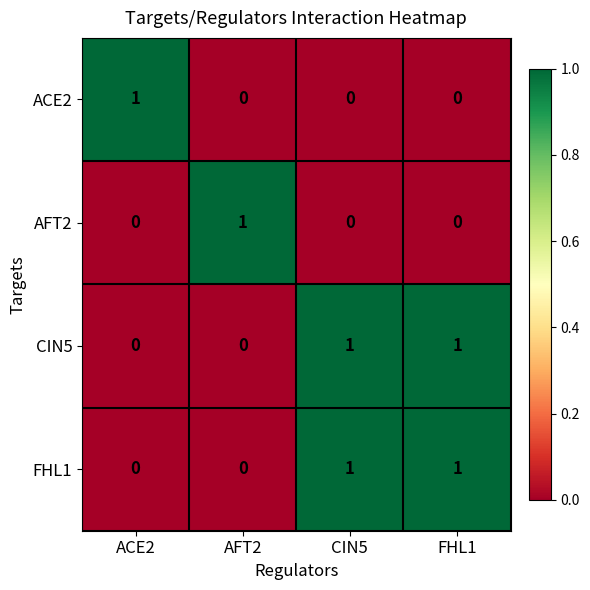

Is the value of AFT2 at ACE2 greater than the value of FHL1 at CIN5?

No